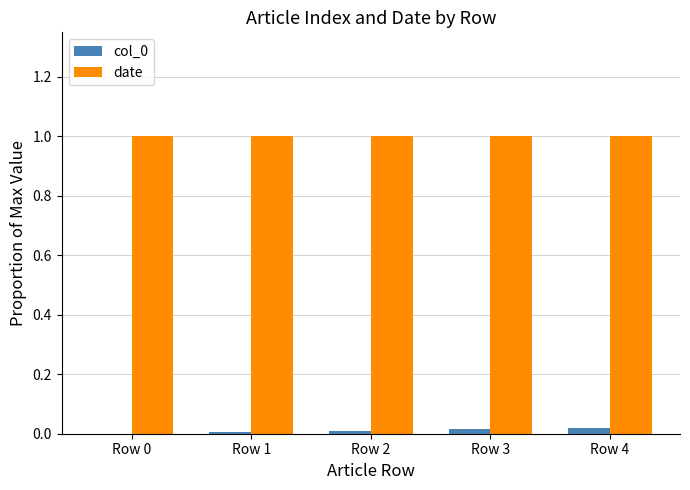

How many data points does each series have?

5